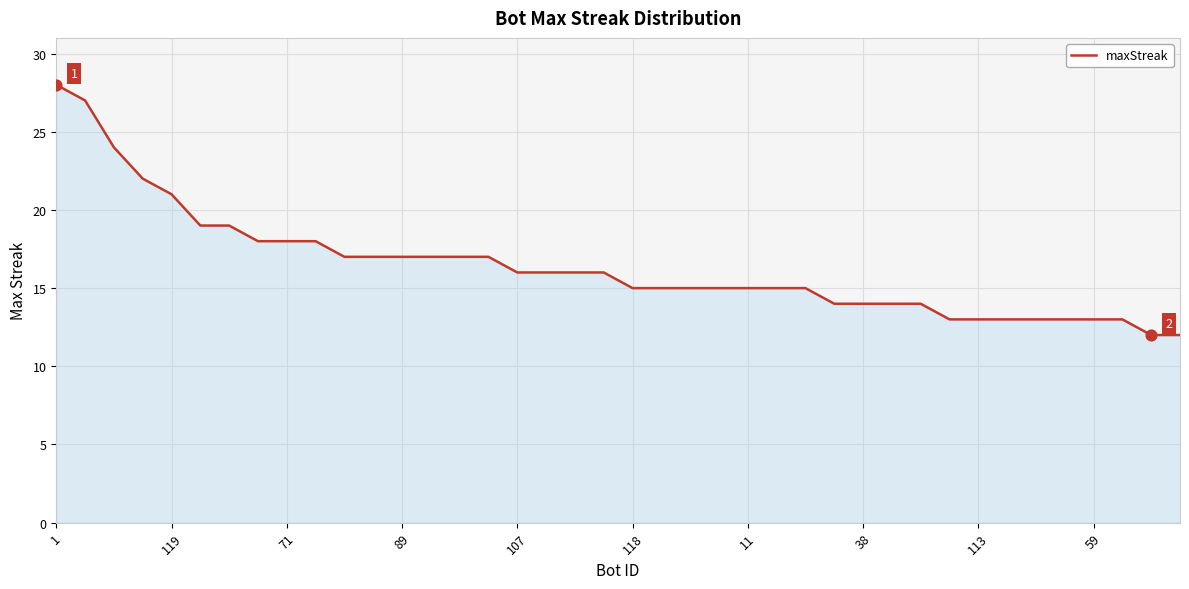

What is the minimum value shown in the chart?

12